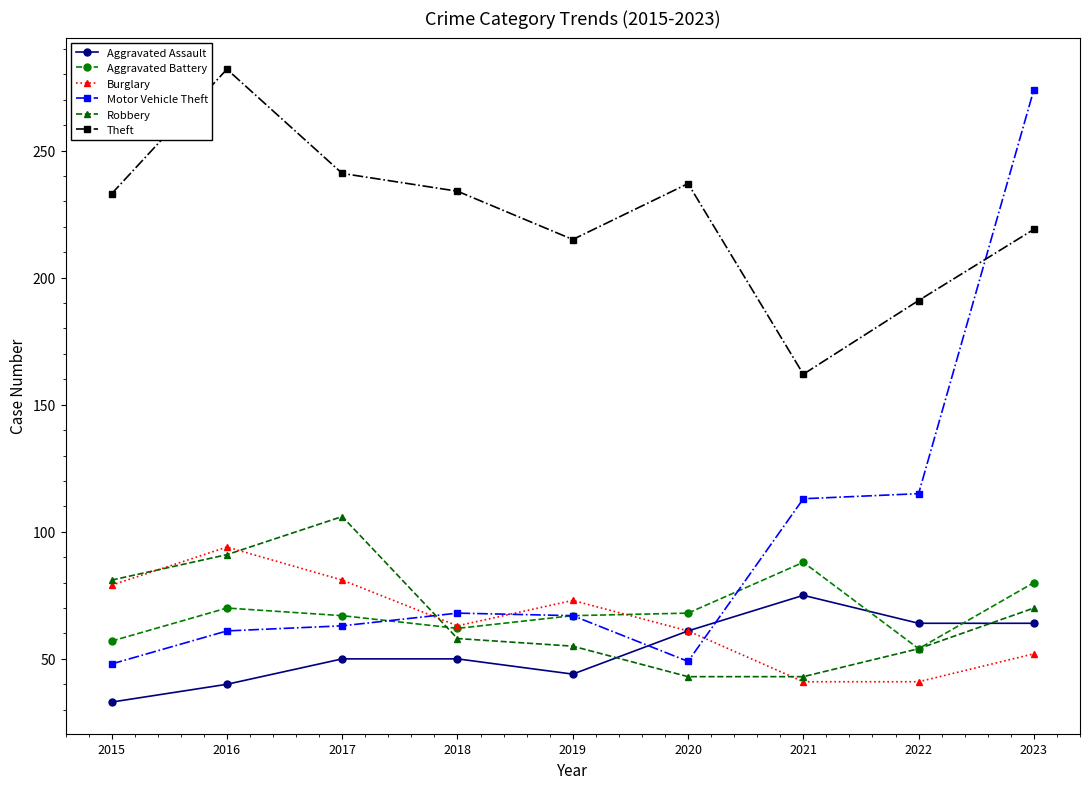

How many series are shown in this chart?

6